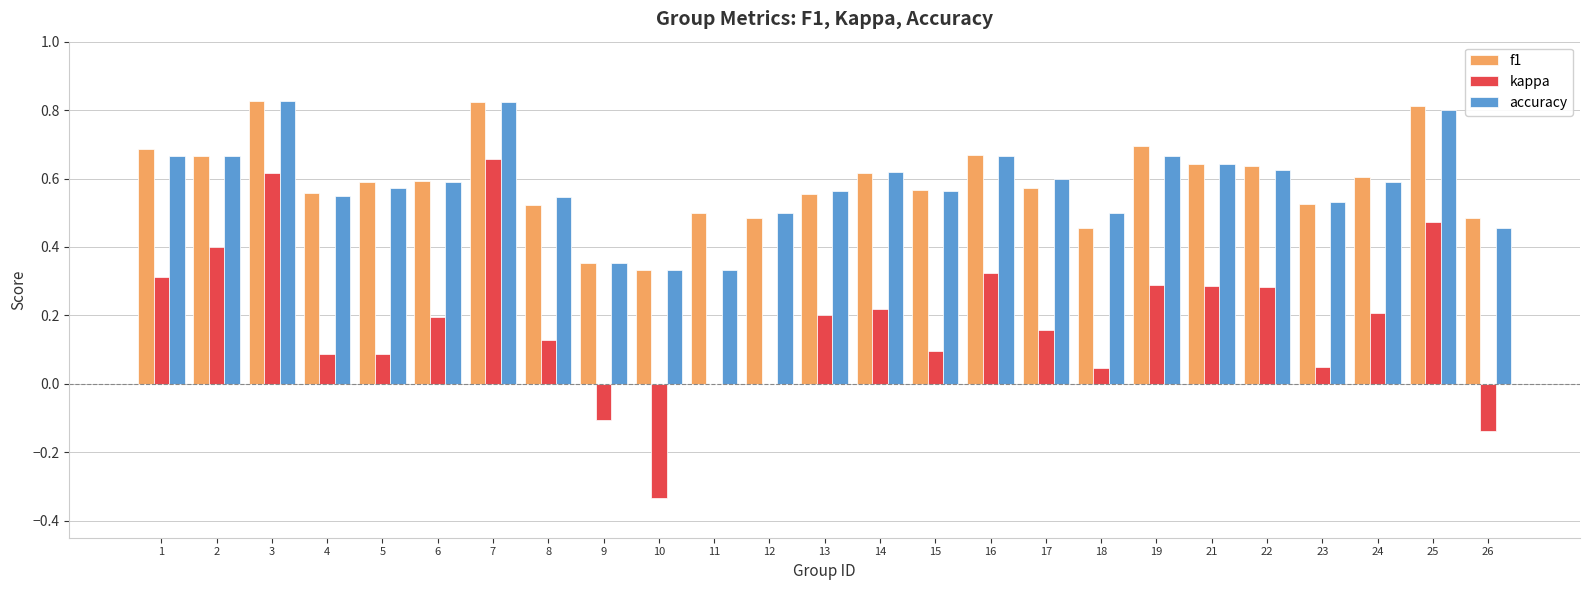

What is the sum of all kappa values?

4.5